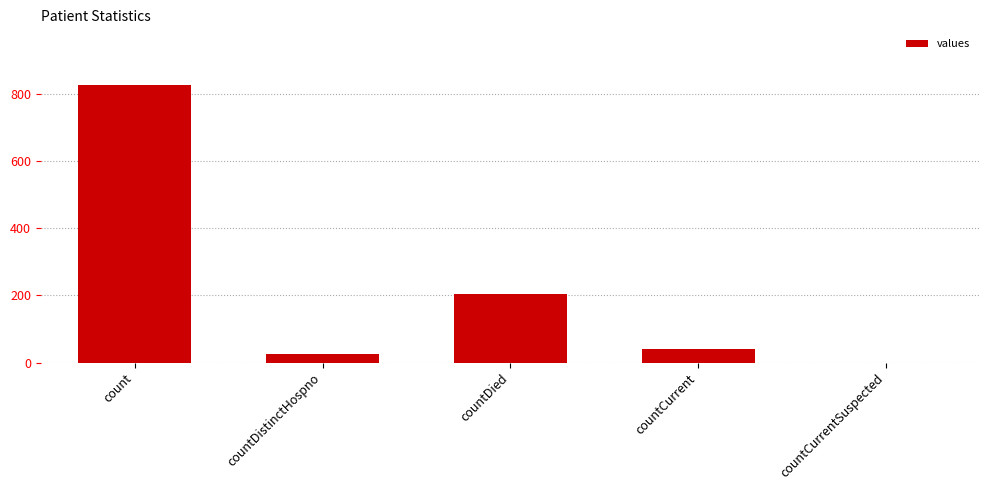

What is the sum of all values?

1097